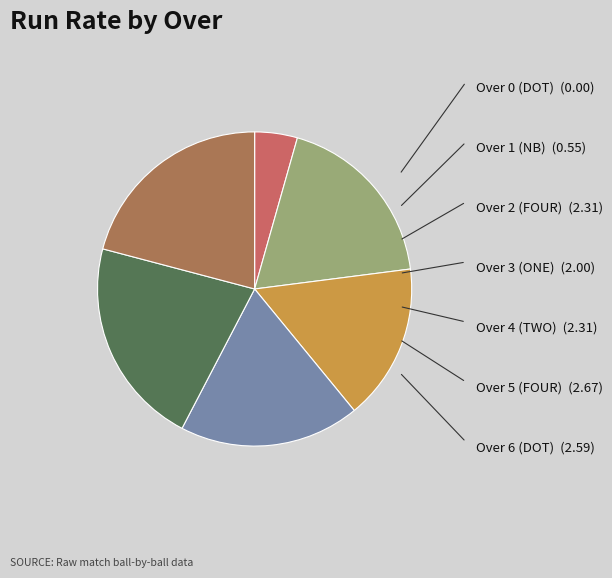

Is there a majority slice in this chart?

No